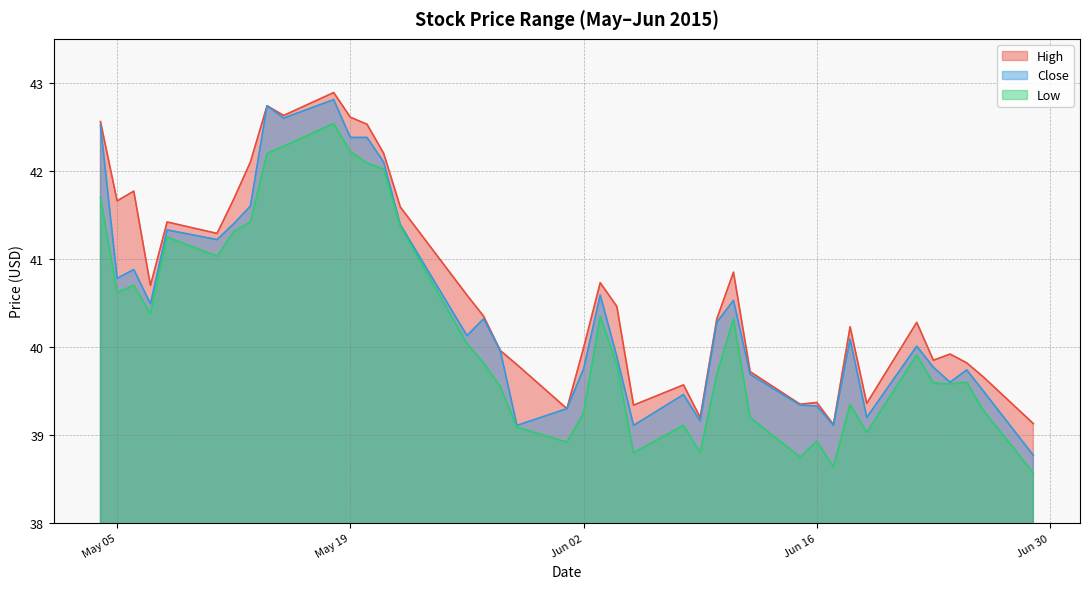

What is the difference between the maximum and minimum values in the Close series?

4.0